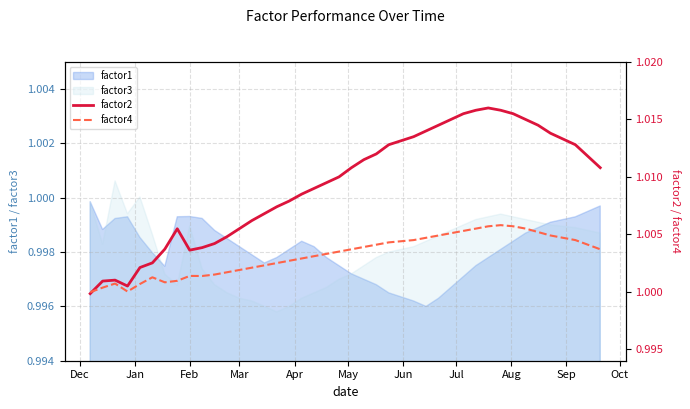

Does the chart have visible grid lines?

Yes